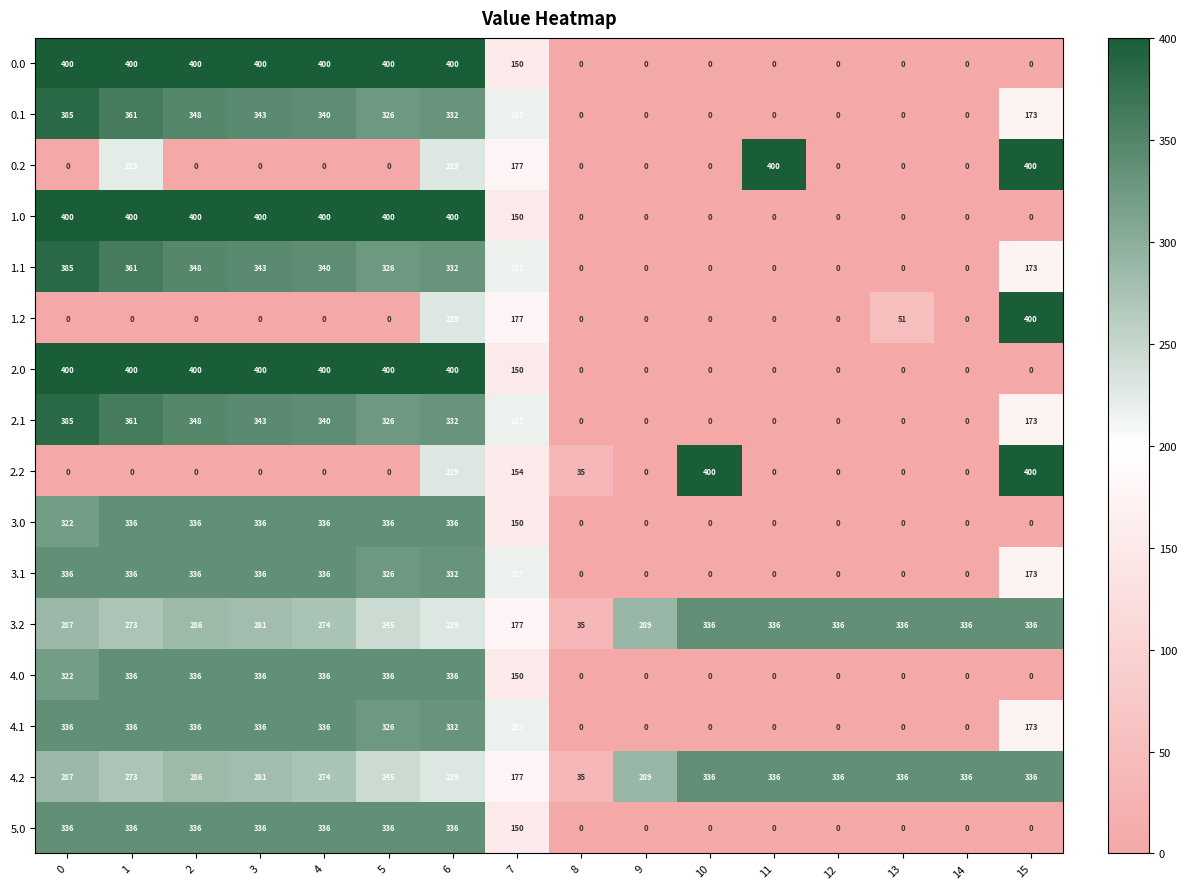

The value of 2.0 at 11 is 0. True or false?

True